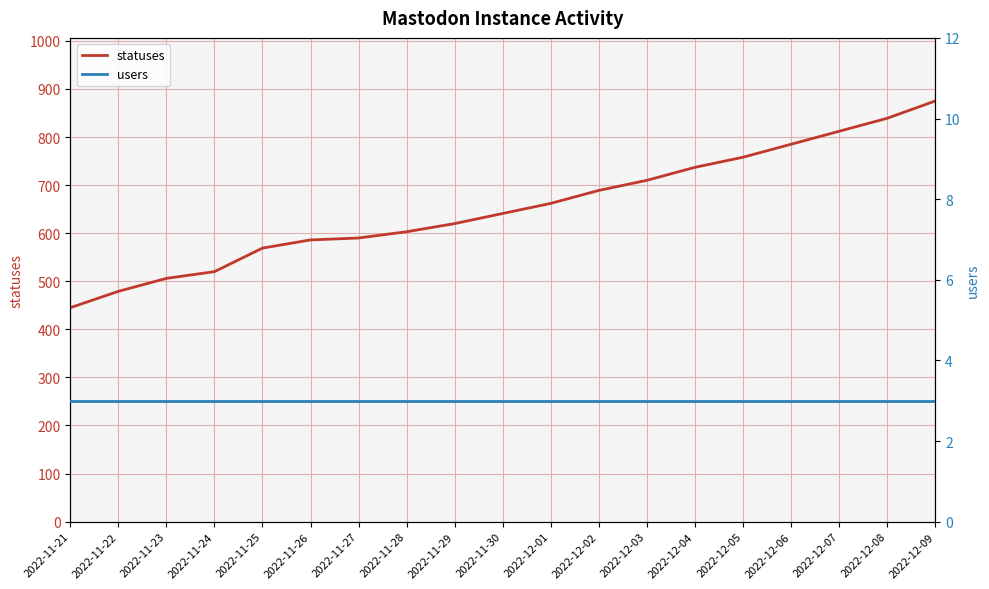

What is the sum of the users values at 2022-12-09 and 2022-11-27?

6